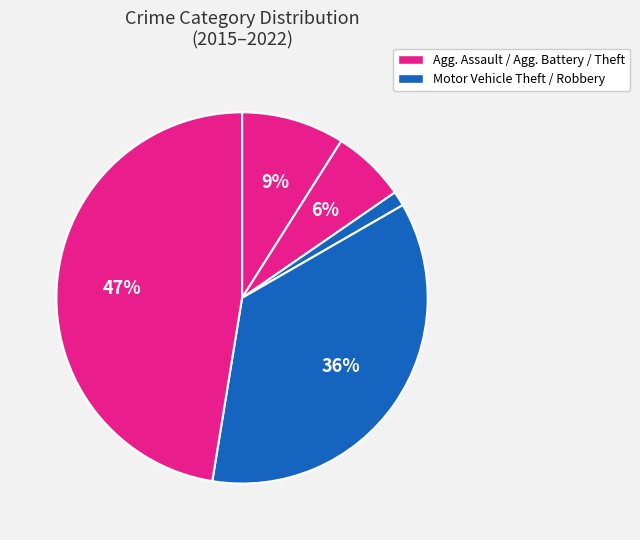

How many segments does this pie chart have?

5